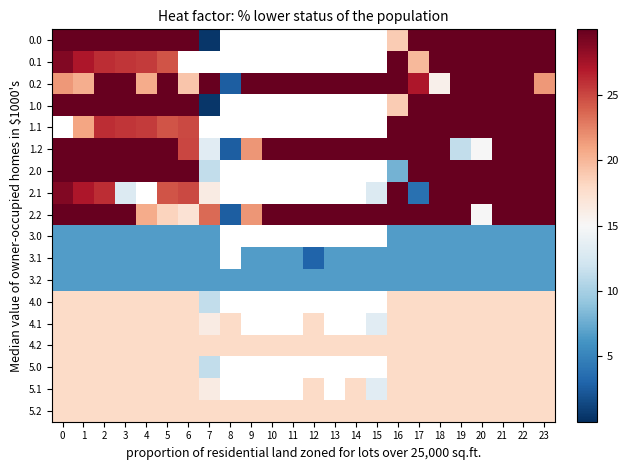

List the labels in order of 0.2 value, largest first.

2, 3, 5, 7, 9, 10, 11, 12, 13, 14, 15, 16, 19, 20, 21, 22, 17, 23, 0, 4, 1, 6, 18, 8